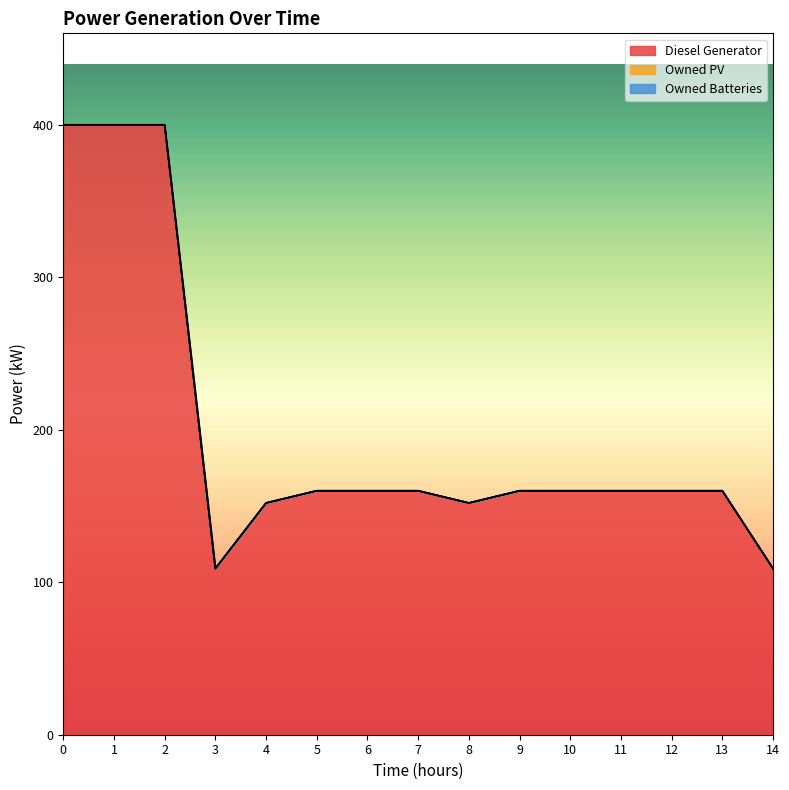

What is the difference between the second highest and second lowest values in the Diesel Generator series?

291